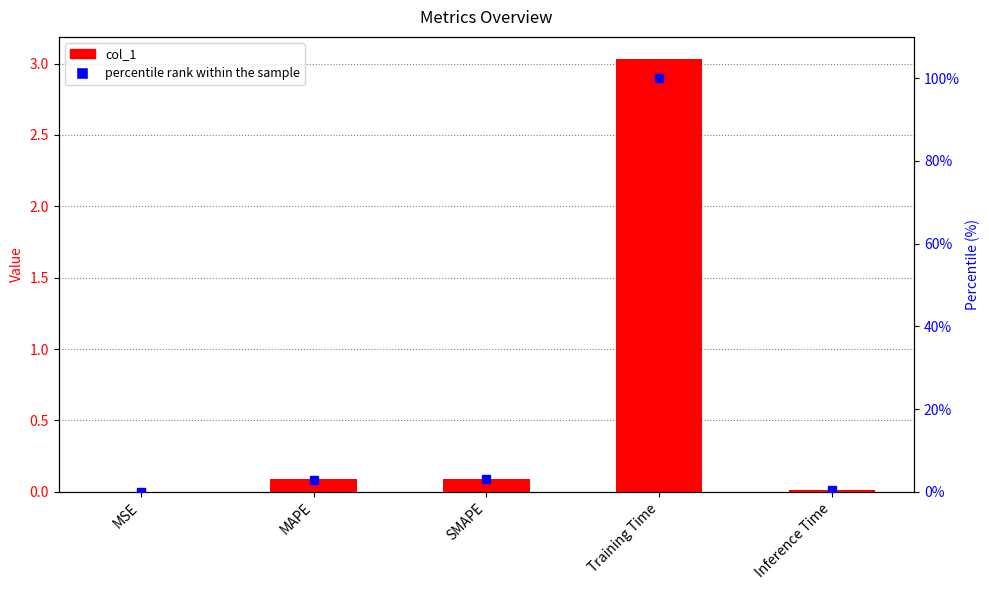

List the series in order of their peak value, lowest first.

col_1, percentile rank within the sample